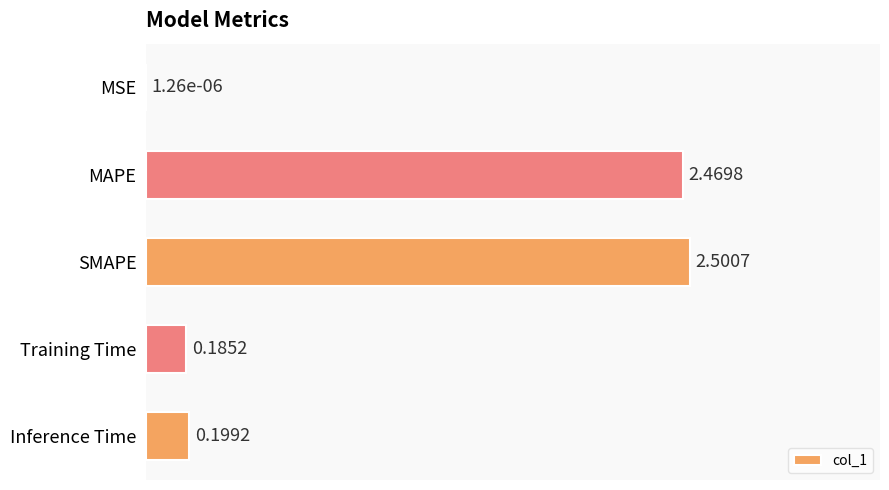

At which category does the chart reach its peak across all series?

SMAPE